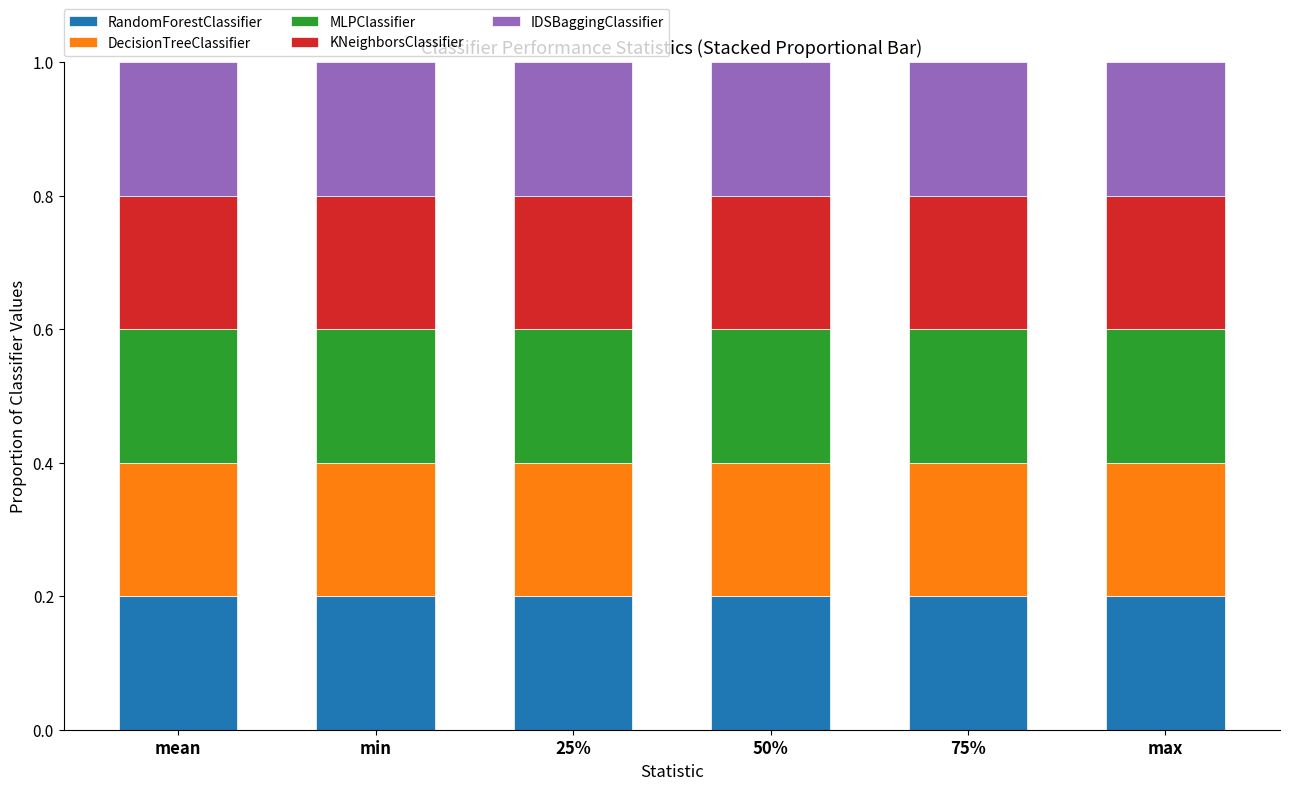

Is it true that RandomForestClassifier equals 0.3 at min?

False